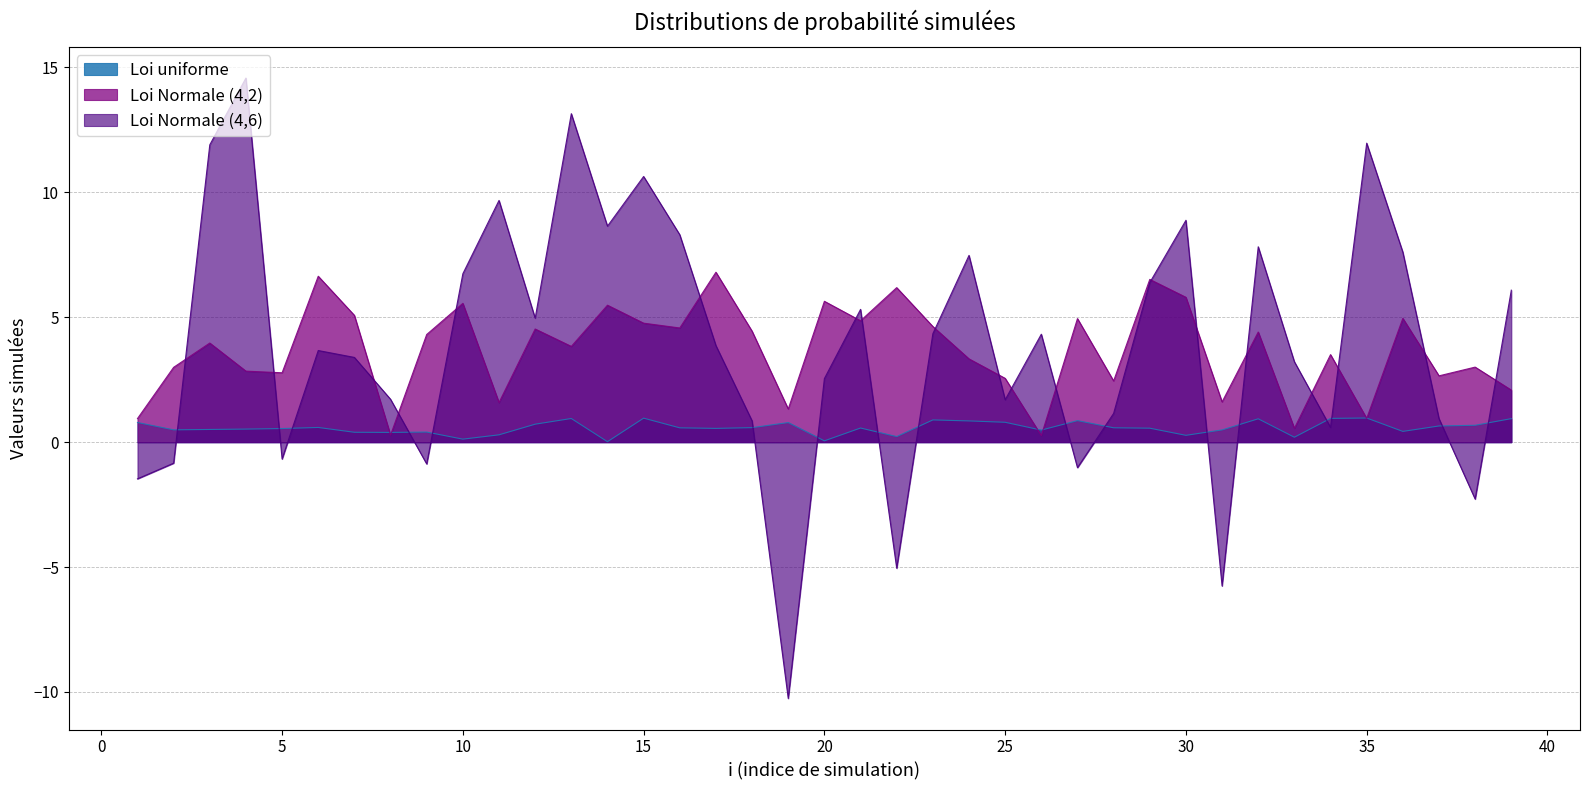

The Loi Normale (4,6) series shows 6.7 at 10. True or false?

True